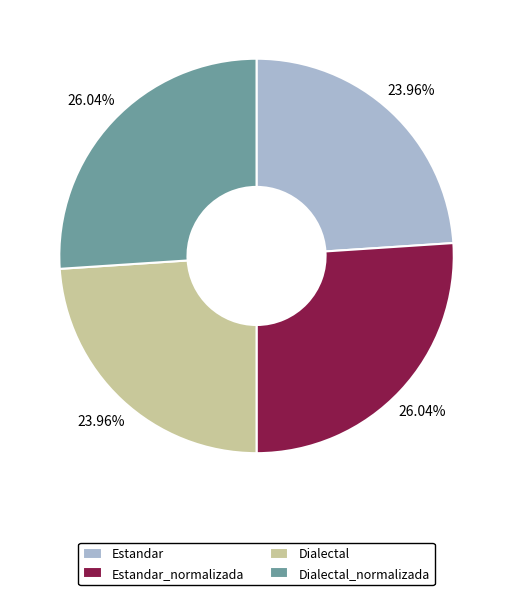

Is it true that Estandar_normalizada is 26% of the pie?

True